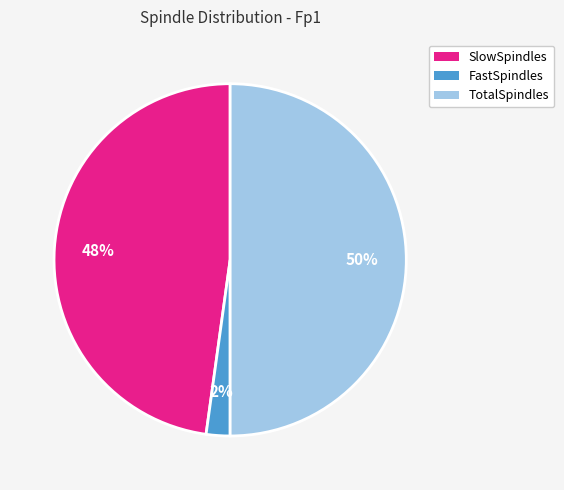

Which category has the smallest portion of the pie?

FastSpindles